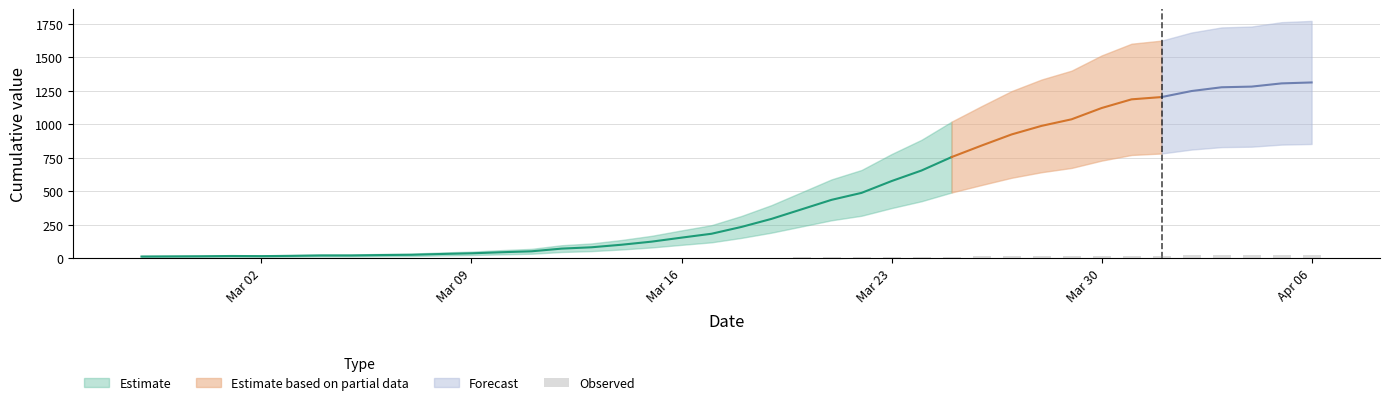

What is the label of the 31st bar from the right?

2020-03-07